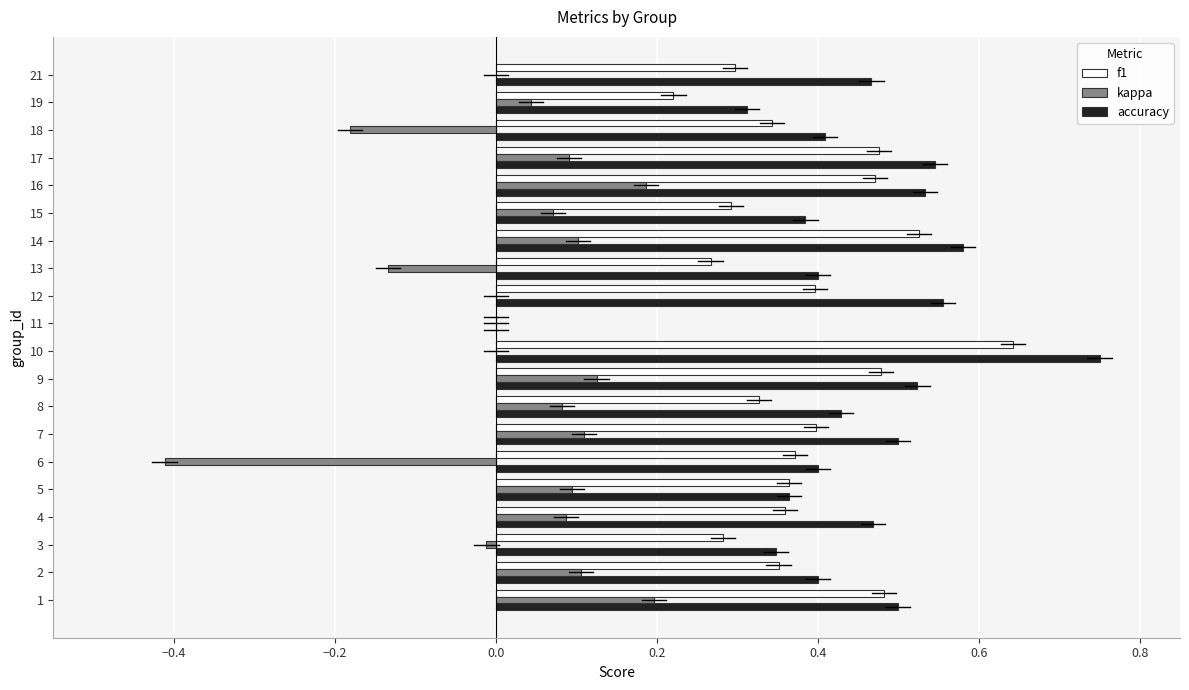

What is the sum of all accuracy values?

8.9